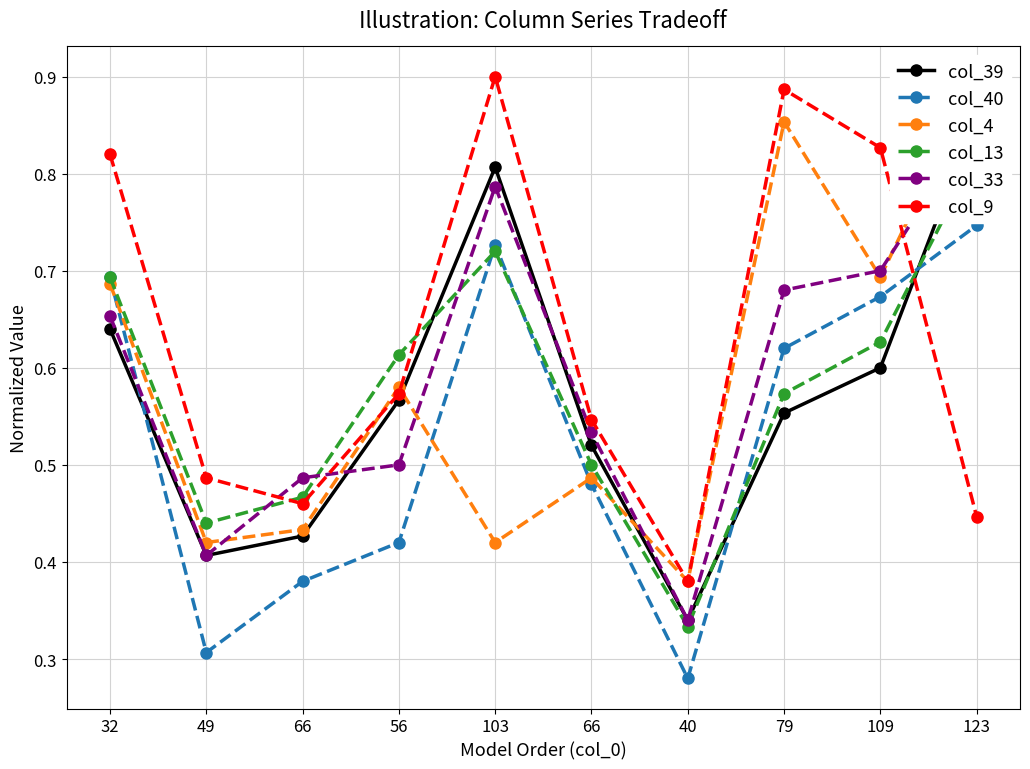

What is the difference between the maximum and minimum values in the col_39 series?

0.5